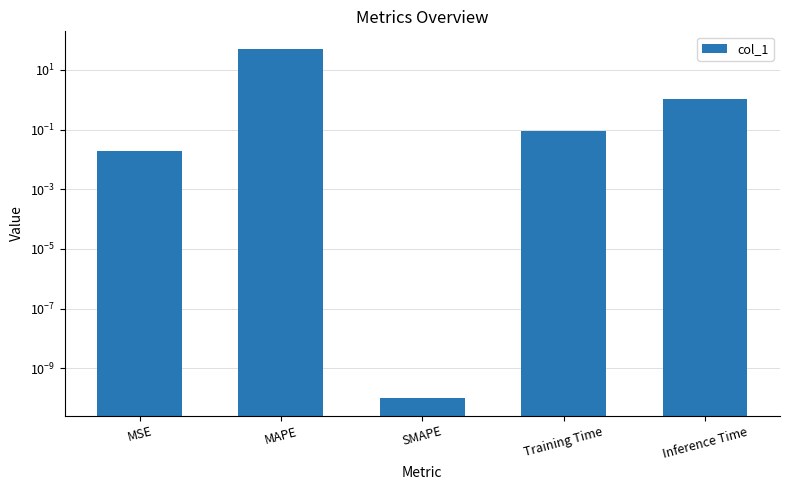

The value at MAPE is 88.3. True or false?

False